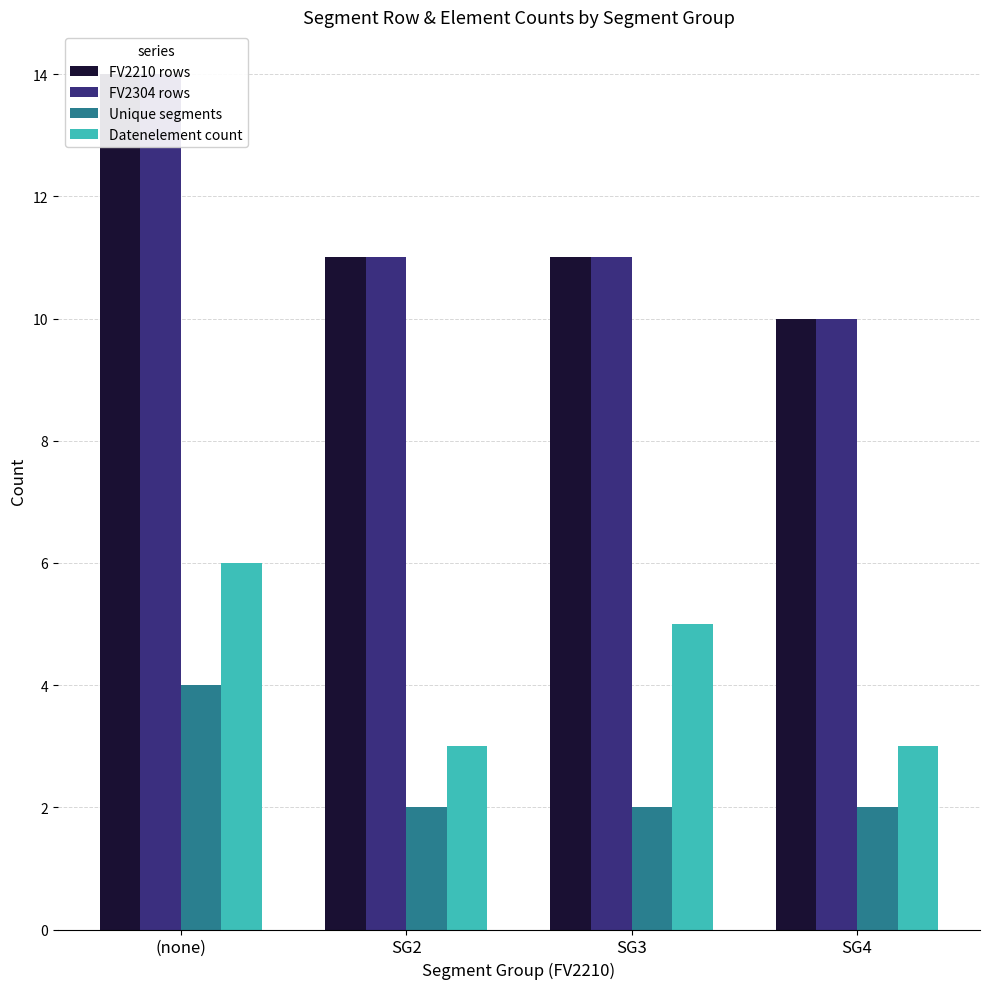

What is the label of the 4th bar from the left?

SG4